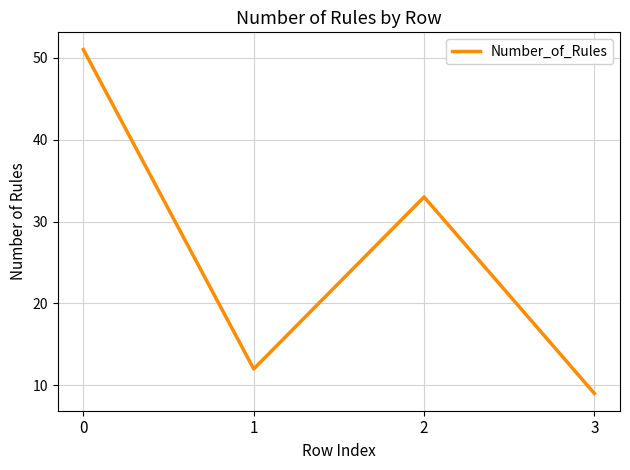

Count the number of categories in the chart.

4